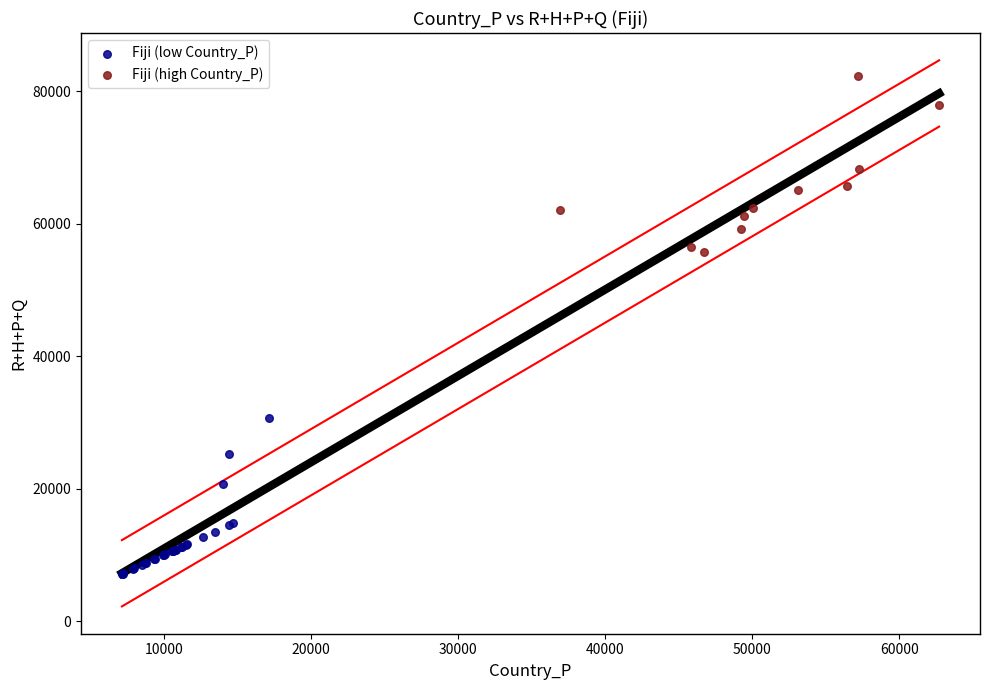

Which series reaches the minimum Y coordinate?

Fiji (low Country_P)